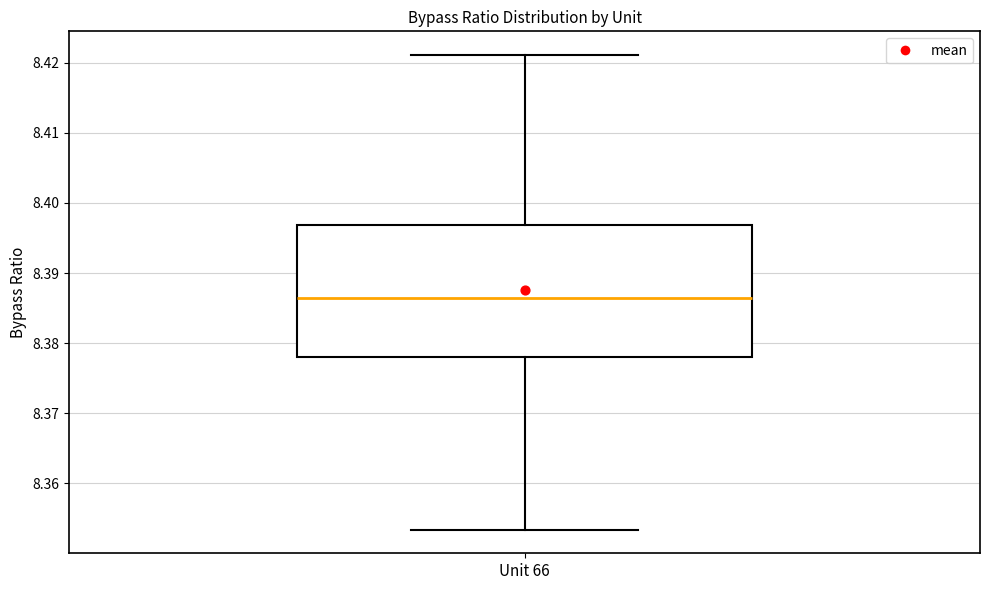

Transcribe this box plot: give where the median line is, the range the box spans, and where the two whiskers end, as read against the y-axis. The values are not printed on the chart, so give them approximately, as read against the axis.

median 8.387, box 8.378 to 8.397, whiskers 8.353 to 8.421